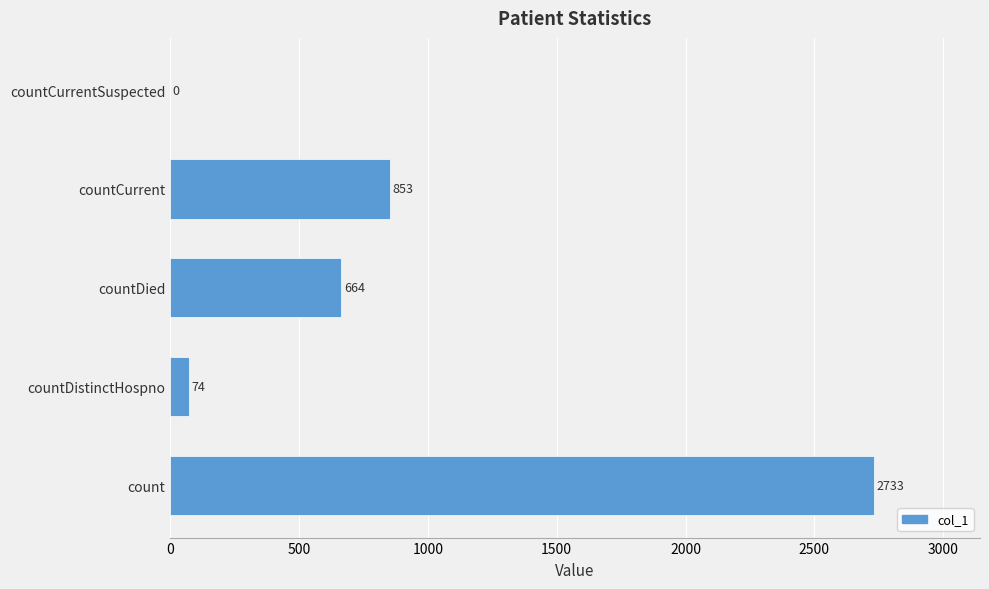

Approximately how many times larger is the value at count compared to countDistinctHospno?

36.9